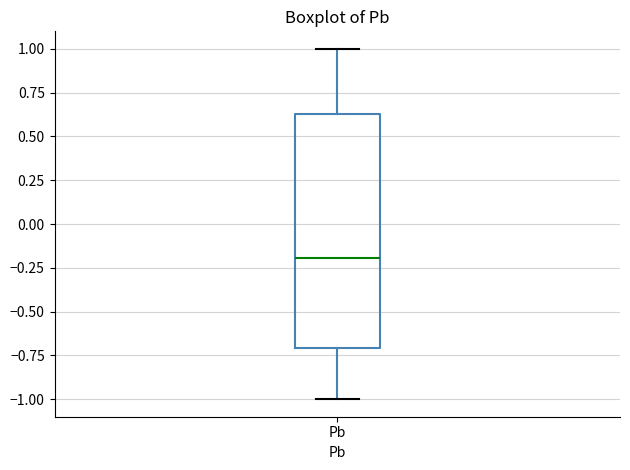

Read this box plot against the y-axis: the position of the median line, the range covered by the box, and the ends of both whiskers. The values are not printed on the chart, so give them approximately, as read against the axis.

median -0.20, box -0.70 to 0.65, whiskers -1.00 to 1.00